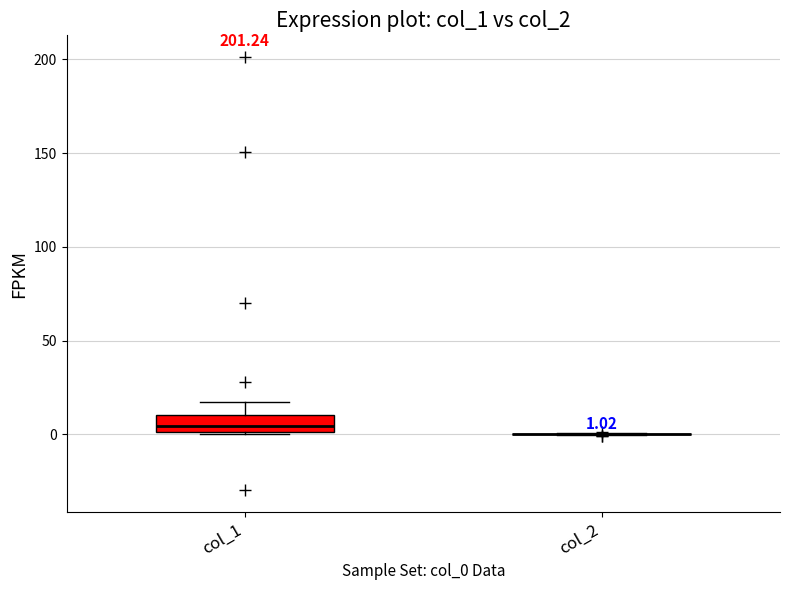

Which box is the tallest, from its lower edge to its upper edge?

col_1